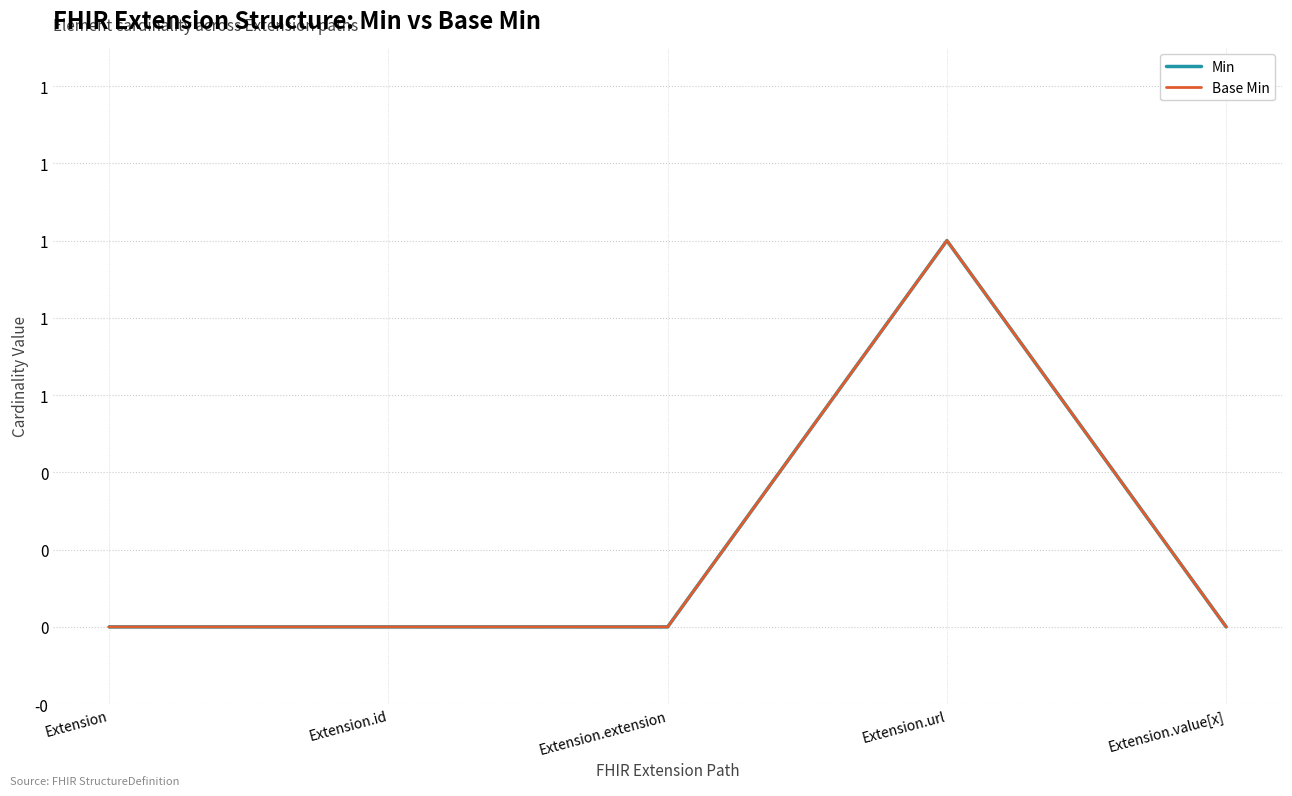

True or false: Min and Base Min intersect in this chart.

False